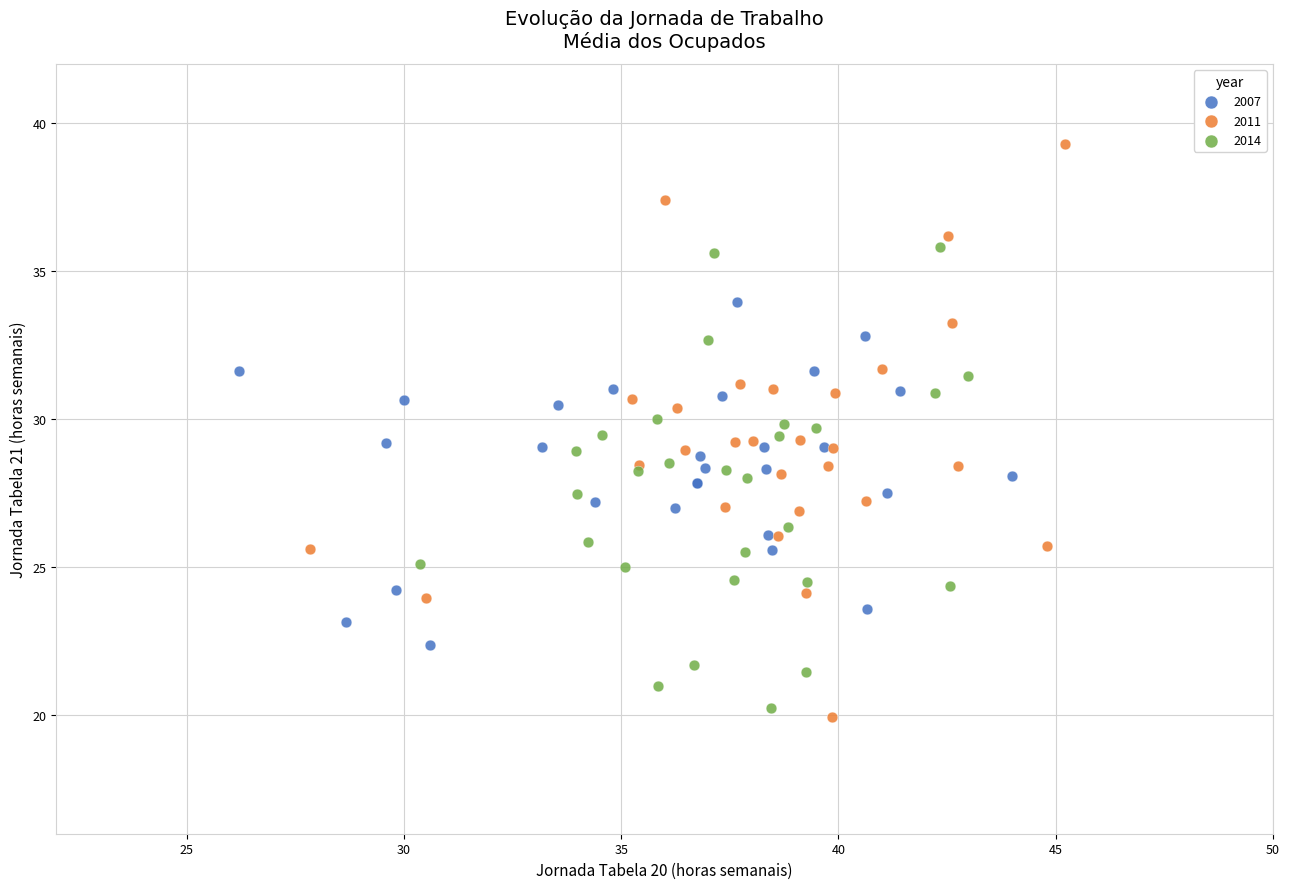

Which series has the largest Y range (max minus min)?

2011